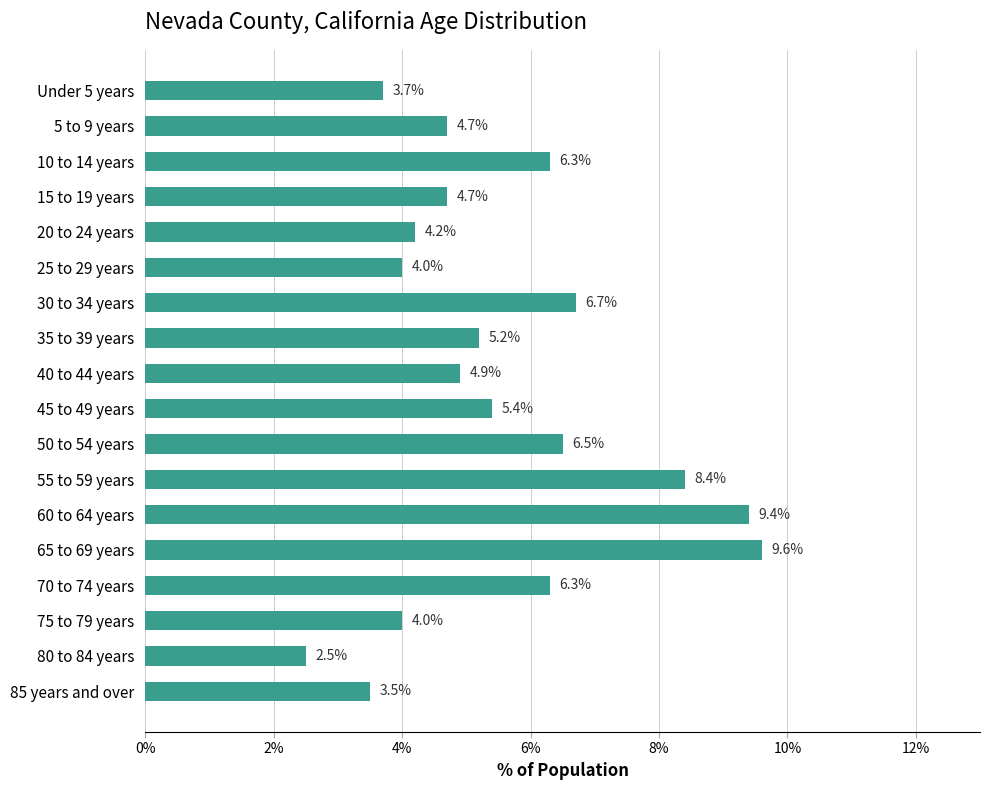

What is the ratio of the value at 55 to 59 years to the value at 20 to 24 years?

2.0